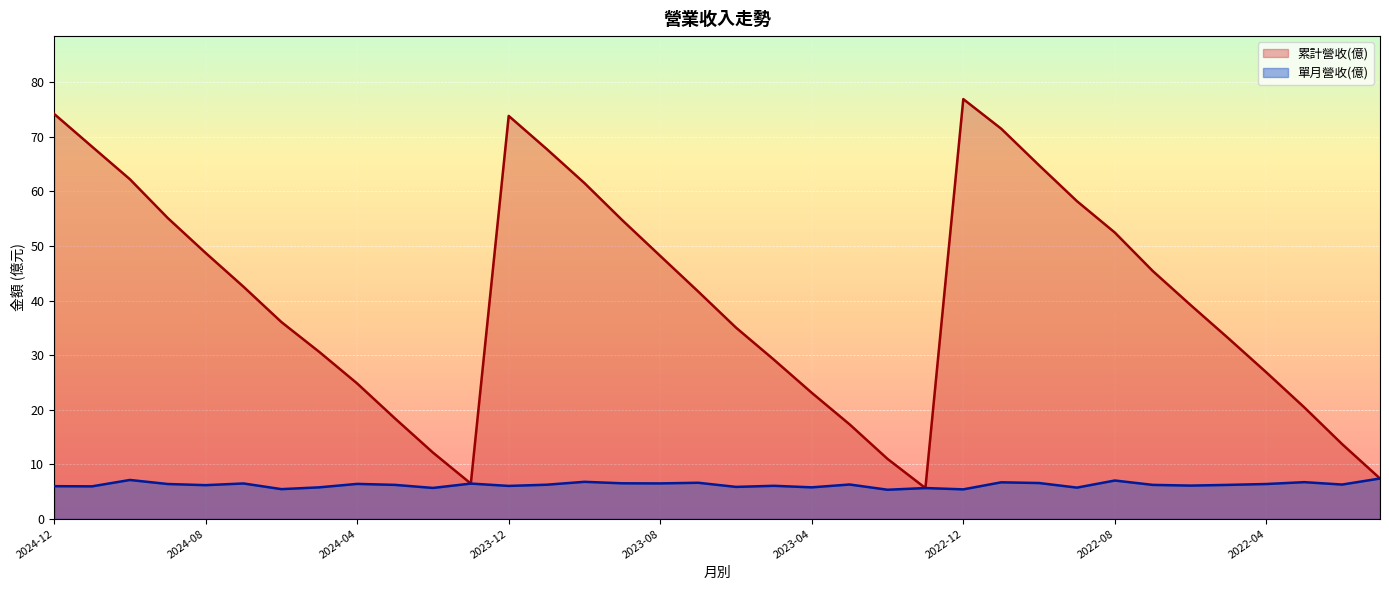

Reading left to right, what are all the values shown in this chart?

累計營收(億): 2024-12=74.2	2024-11=68.2	2024-10=62.2	2024-09=55.1	2024-08=48.7	2024-07=42.5	2024-06=36.1	2024-05=30.6	2024-04=24.8	2024-03=18.4	2024-02=12.2	2024-01=6.5	2023-12=73.8	2023-11=67.8	2023-10=61.5	2023-09=54.7	2023-08=48.2	2023-07=41.7	2023-06=35.0	2023-05=29.2	2023-04=23.1	2023-03=17.3	2023-02=11.0	2023-01=5.7	2022-12=76.9	2022-11=71.5	2022-10=64.8	2022-09=58.2	2022-08=52.5	2022-07=45.4	2022-06=39.2	2022-05=33.1	2022-04=26.9	2022-03=20.4	2022-02=13.7	2022-01=7.4
單月營收(億): 2024-12=6.0	2024-11=6.0	2024-10=7.1	2024-09=6.4	2024-08=6.2	2024-07=6.5	2024-06=5.5	2024-05=5.8	2024-04=6.4	2024-03=6.2	2024-02=5.7	2024-01=6.5	2023-12=6.0	2023-11=6.3	2023-10=6.8	2023-09=6.5	2023-08=6.5	2023-07=6.6	2023-06=5.9	2023-05=6.1	2023-04=5.8	2023-03=6.3	2023-02=5.3	2023-01=5.7	2022-12=5.4	2022-11=6.7	2022-10=6.6	2022-09=5.7	2022-08=7.0	2022-07=6.2	2022-06=6.1	2022-05=6.2	2022-04=6.4	2022-03=6.7	2022-02=6.3	2022-01=7.4